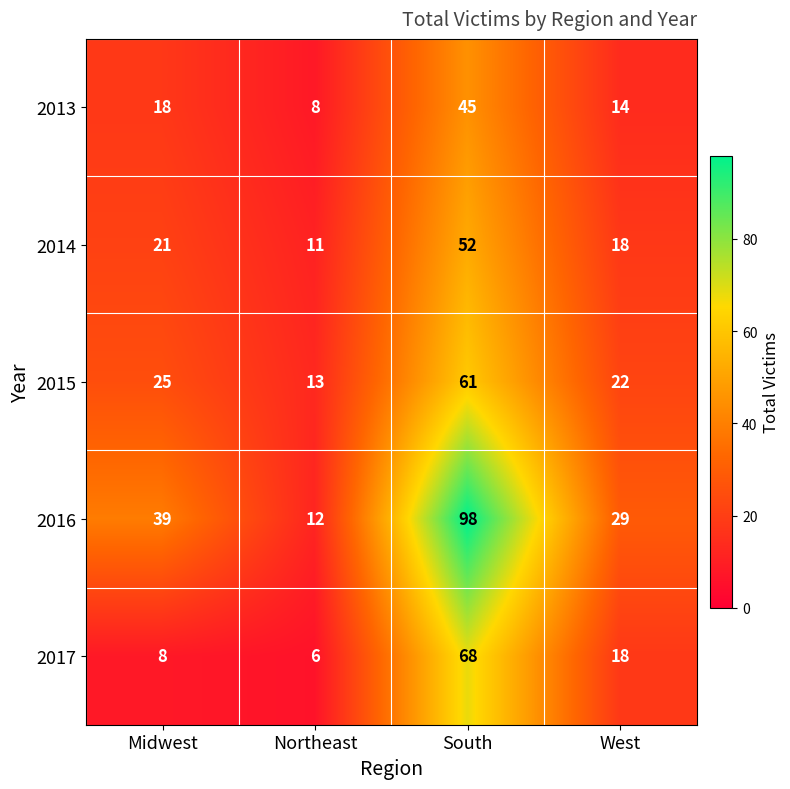

What is the spread (max minus min) of values at Midwest?

31